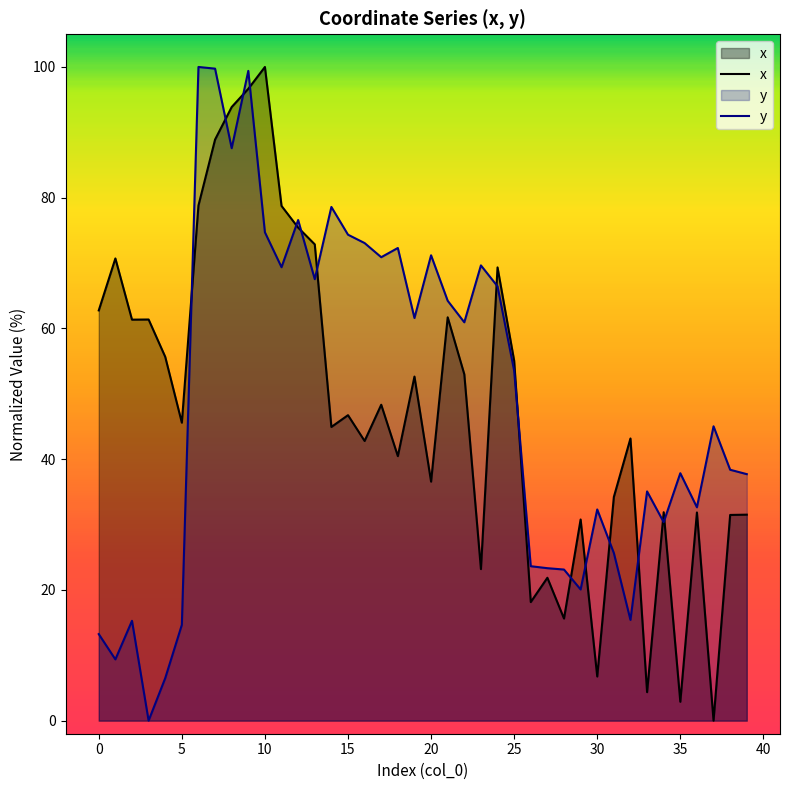

What is the greatest value displayed?

100.0